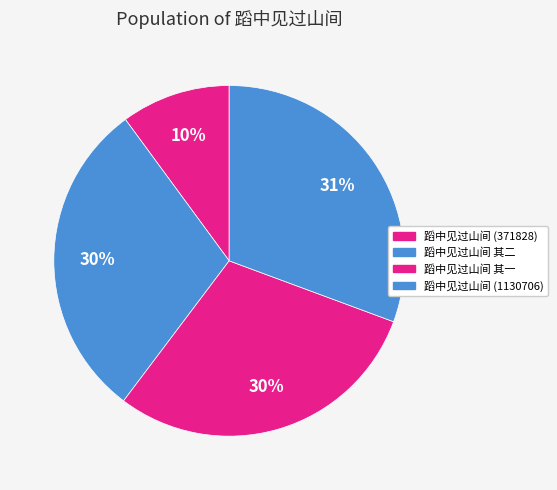

What is the largest slice in the pie chart?

蹈中见过山间 (1130706)